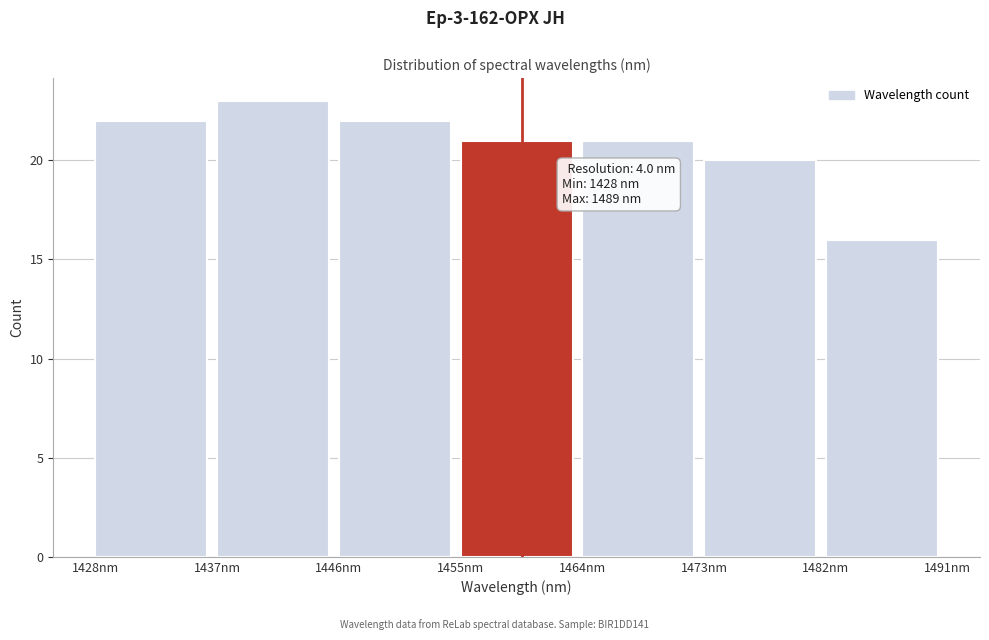

Which range on the x-axis has the tallest bar?

1437 to 1446